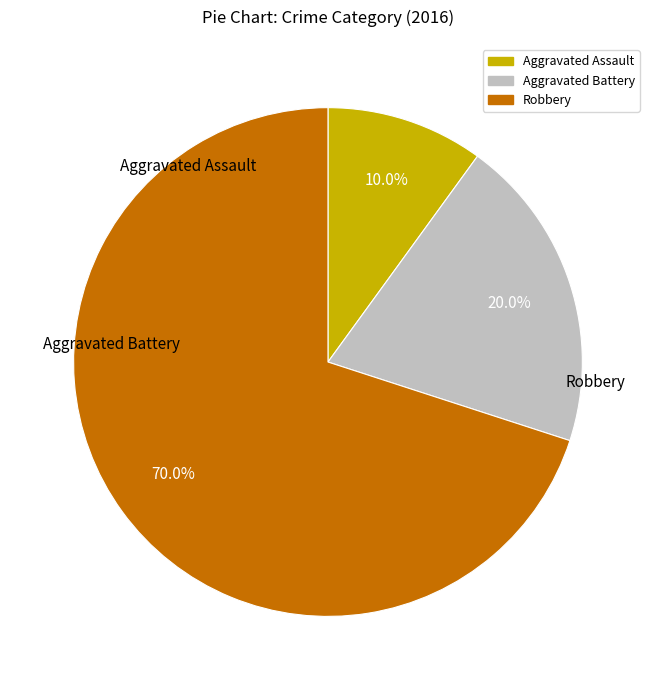

Which slice is the largest?

Robbery